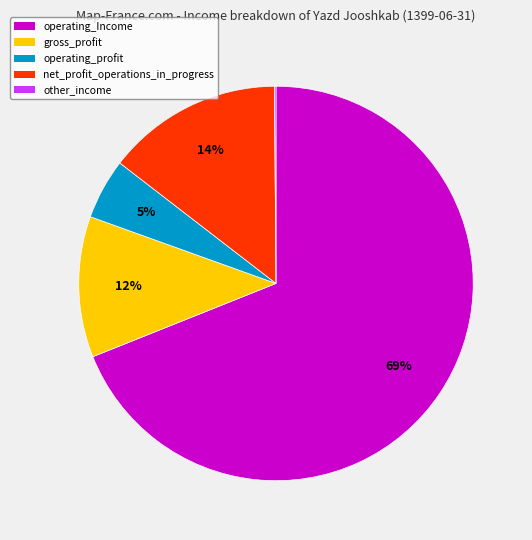

To the nearest percent, what percentage of the pie is operating_profit?

5%